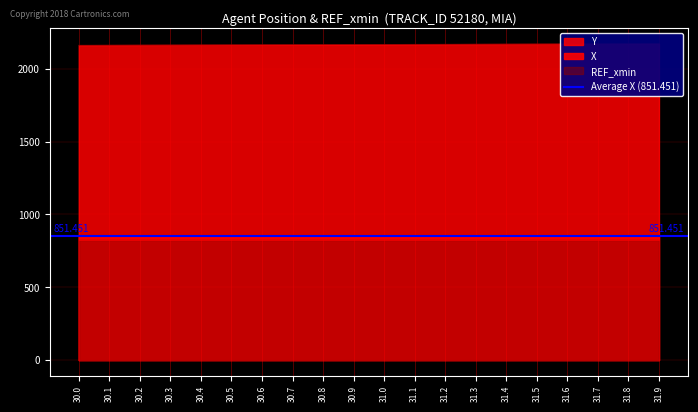

Which series has the largest range (max minus min)?

Y